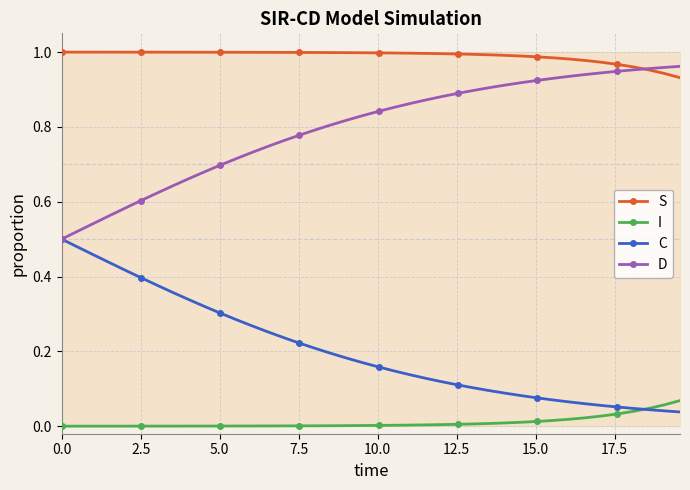

True or false: S and C cross at least once.

False